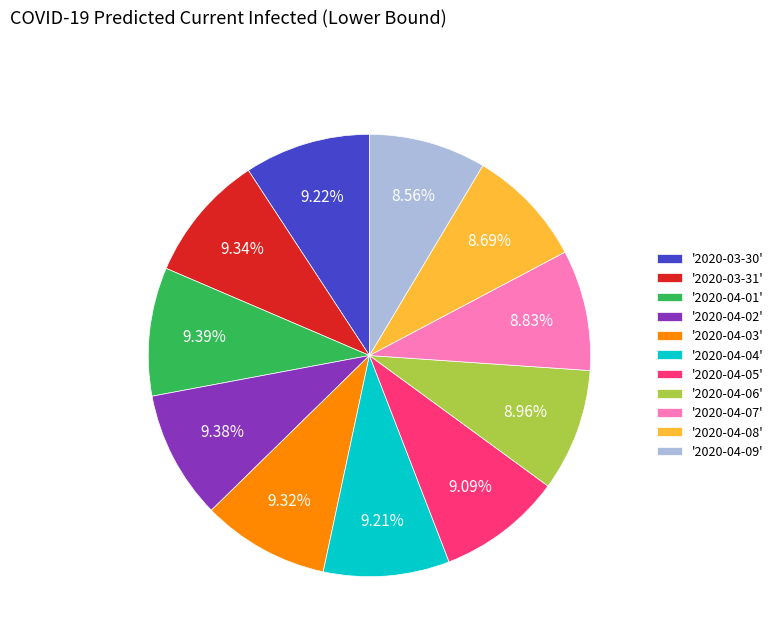

What is the ratio of the value at '2020-04-02' to the value at '2020-04-04'?

1.0